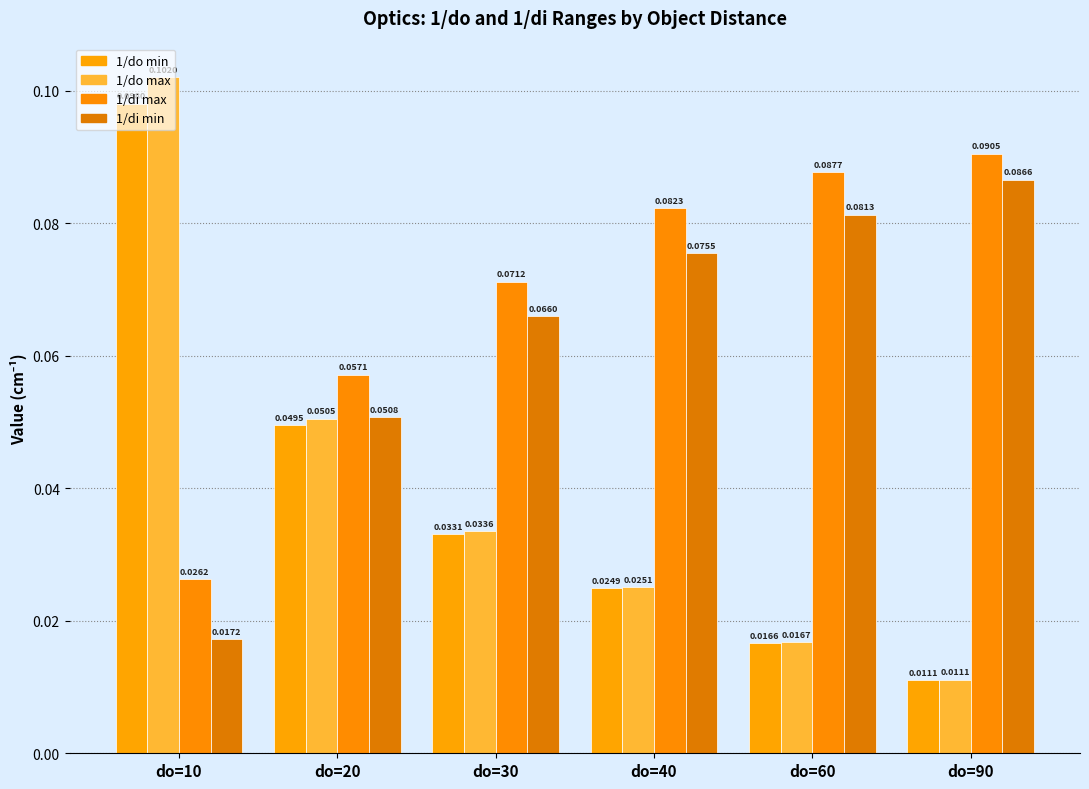

Between do=20 and do=30, which is larger?

do=20